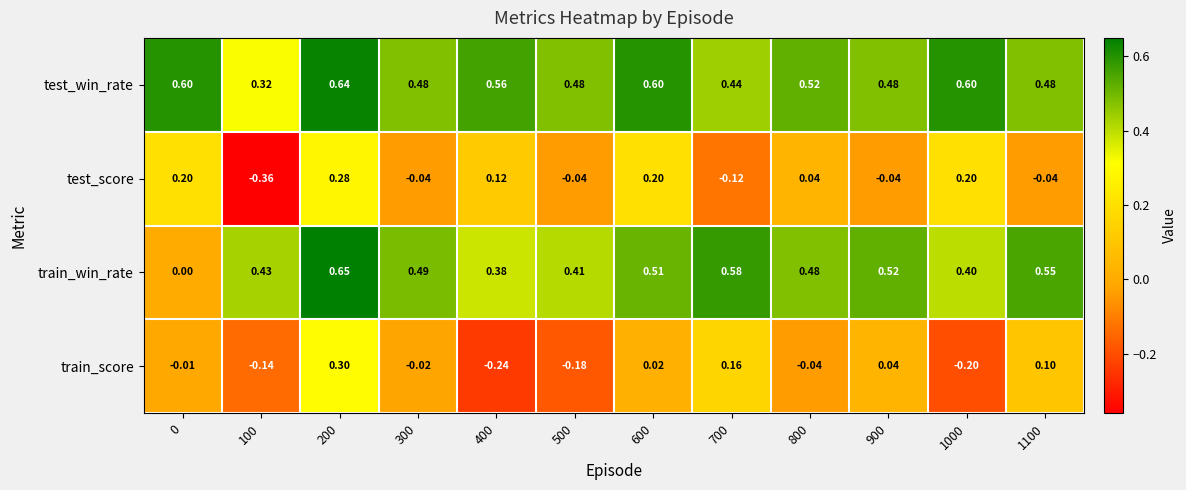

How many positive values does the train_score series have?

5